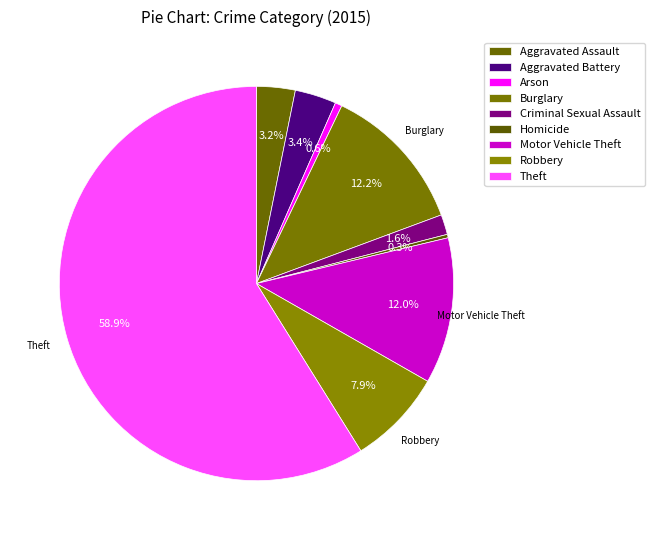

How many segments does this pie chart have?

9